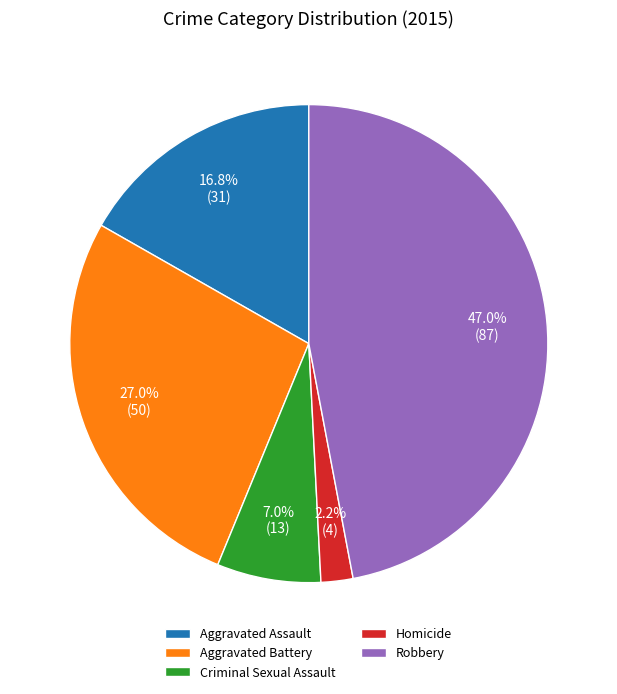

Is it true that Robbery is 47% of the pie?

True